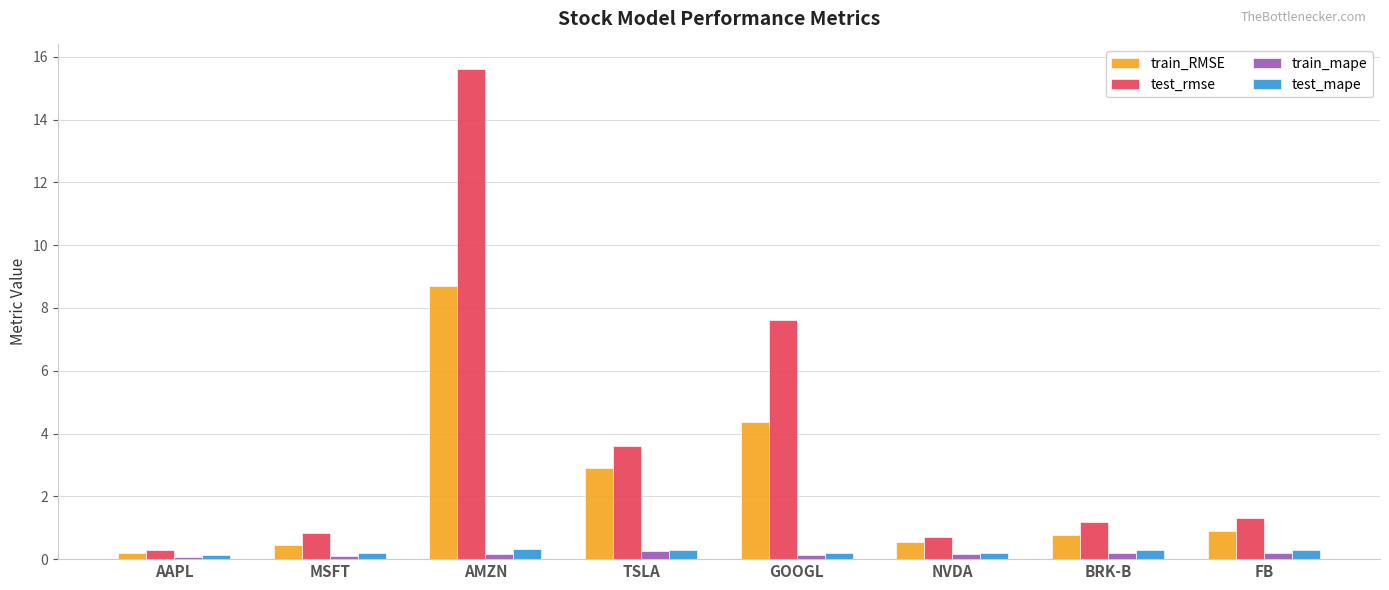

How many groups of bars are there?

8